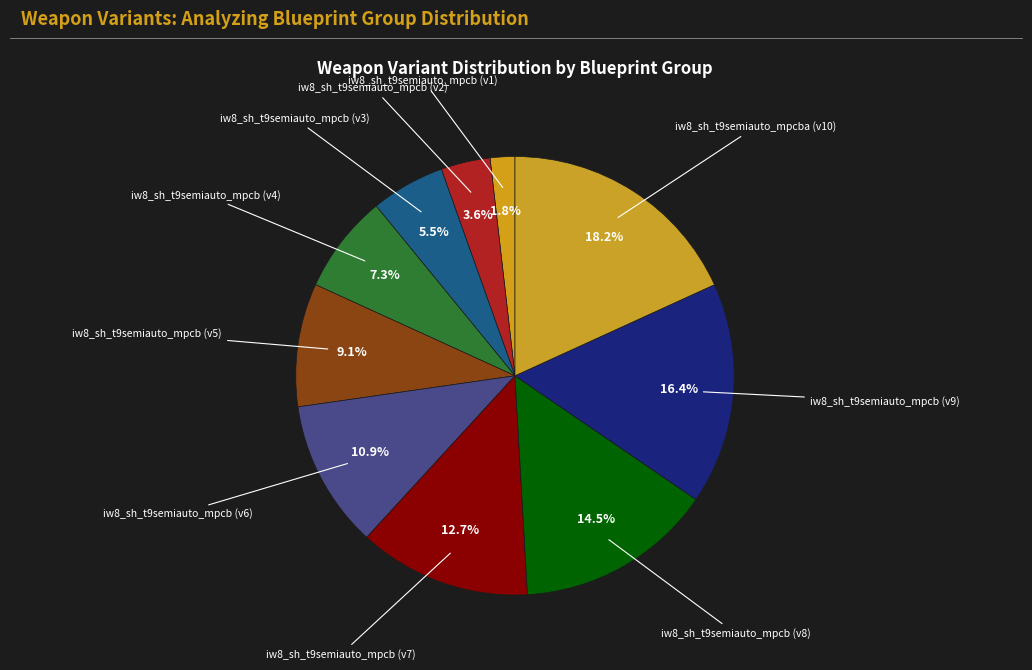

Rank the categories by value from lowest to highest.

iw8_sh_t9semiauto_mpcb (v1), iw8_sh_t9semiauto_mpcb (v2), iw8_sh_t9semiauto_mpcb (v3), iw8_sh_t9semiauto_mpcb (v4), iw8_sh_t9semiauto_mpcb (v5), iw8_sh_t9semiauto_mpcb (v6), iw8_sh_t9semiauto_mpcb (v7), iw8_sh_t9semiauto_mpcb (v8), iw8_sh_t9semiauto_mpcb (v9), iw8_sh_t9semiauto_mpcba (v10)